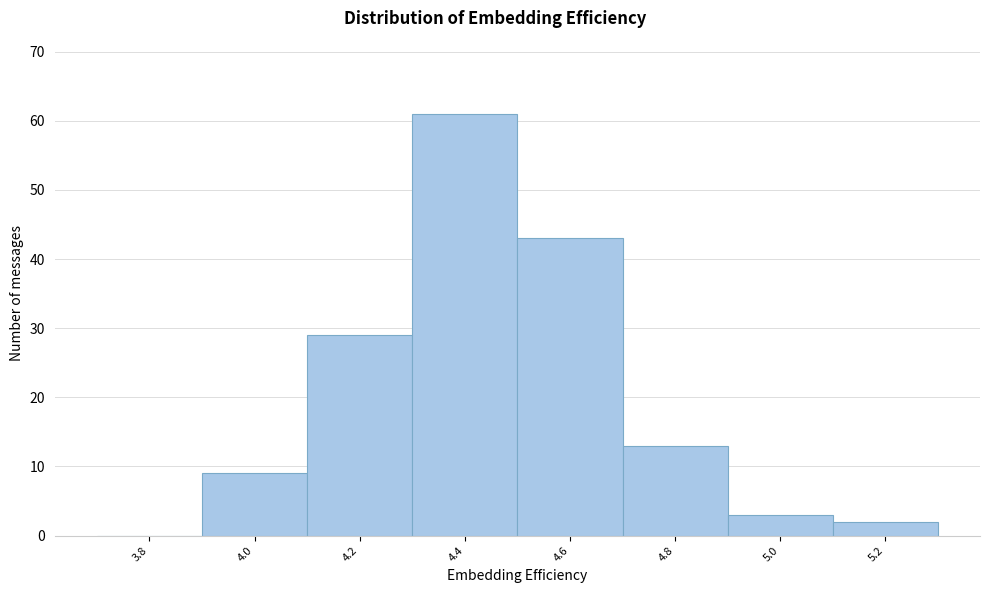

Reading left to right, extract all data points from this chart.

3.8=0	4.0=9	4.2=29	4.4=61	4.6=43	4.8=13	5.0=3	5.2=2